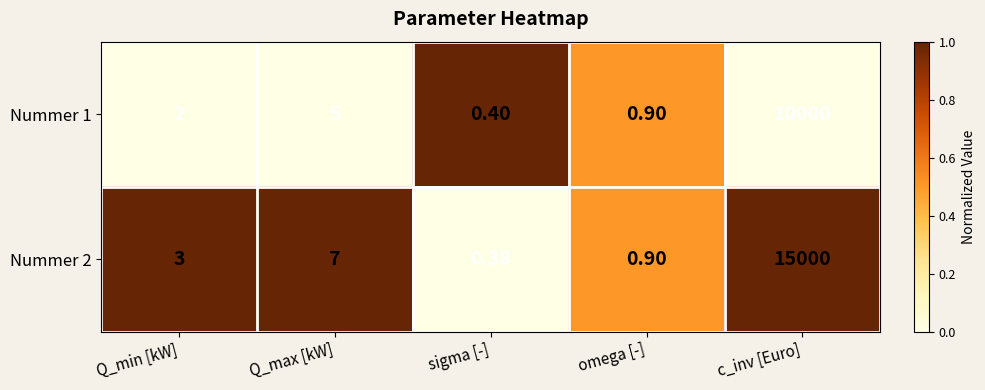

Which series has the widest spread of values?

Nummer 2